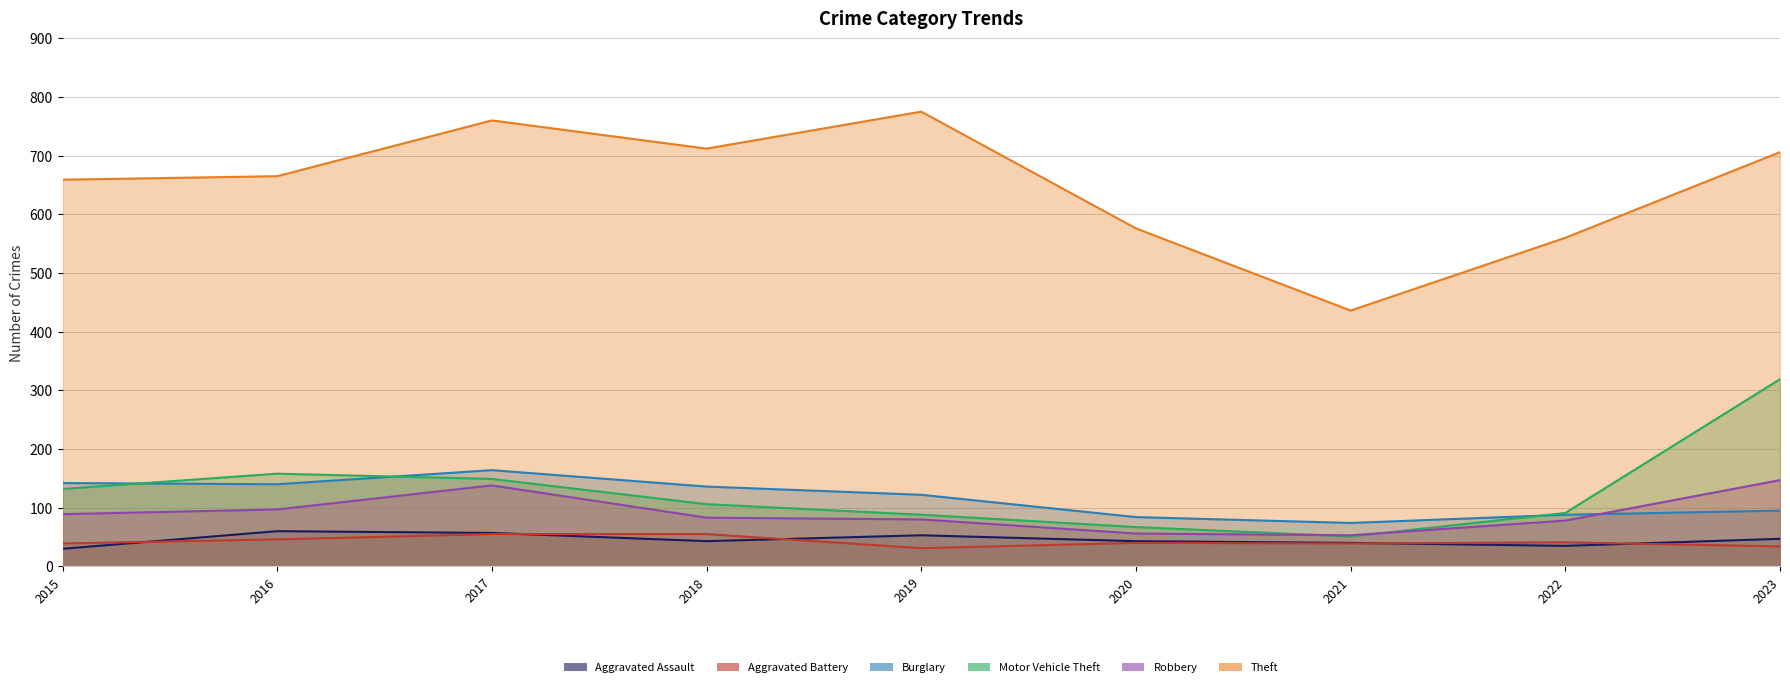

Does the chart have visible grid lines?

Yes